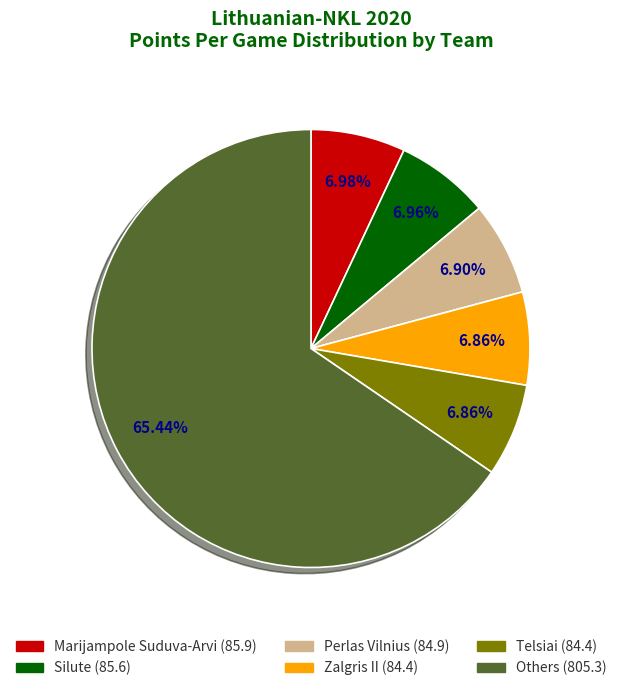

Does any single category account for the majority?

Yes